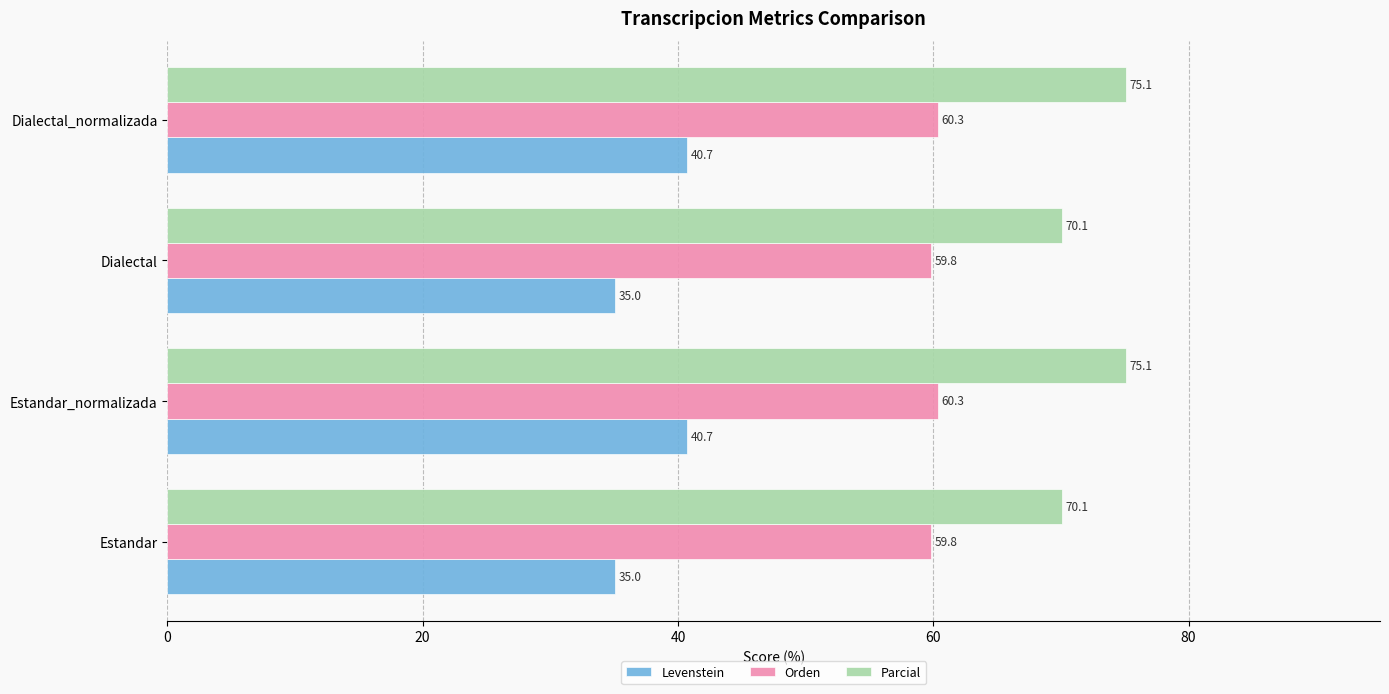

How many data points in Parcial are less than 75?

2